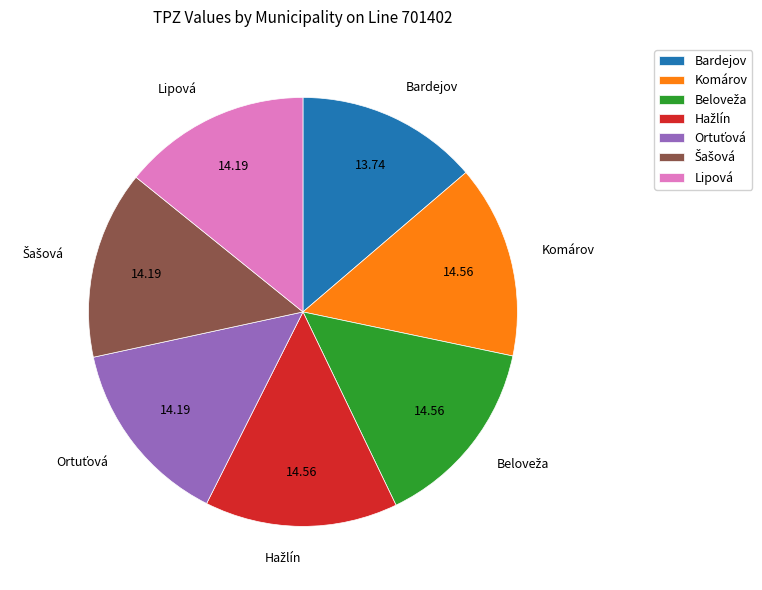

Approximately how many times larger is the value at Lipová compared to Bardejov?

1.0